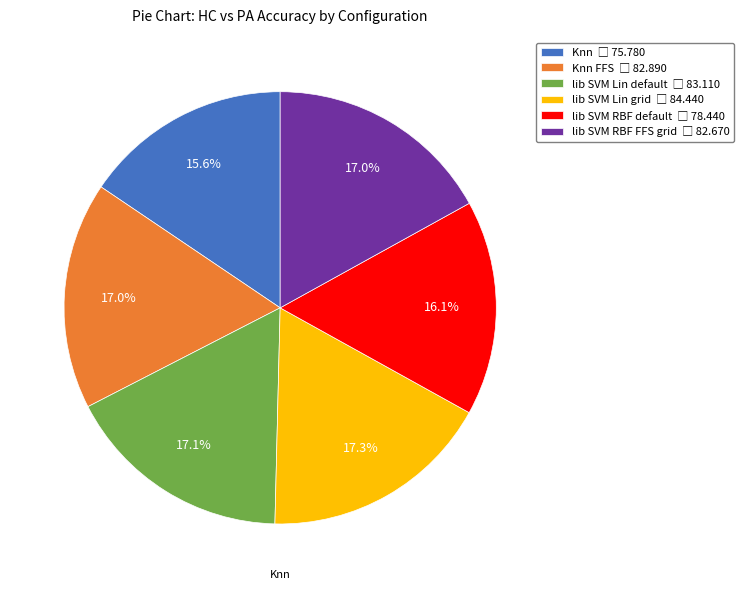

Is there a majority slice in this chart?

No